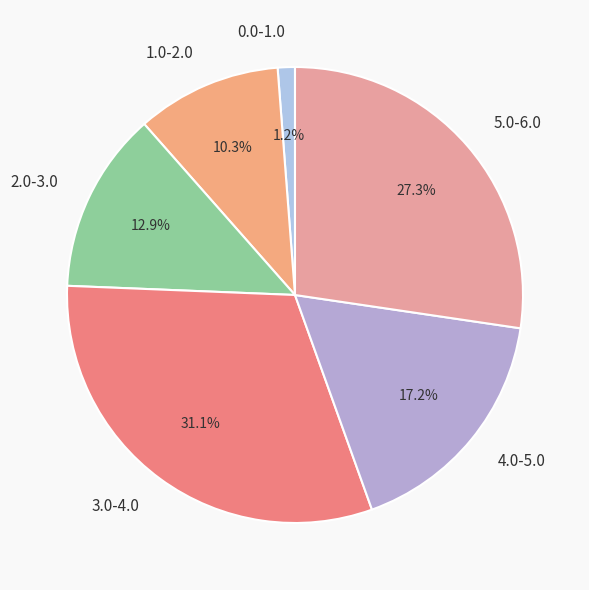

How many slices are in this pie chart?

6